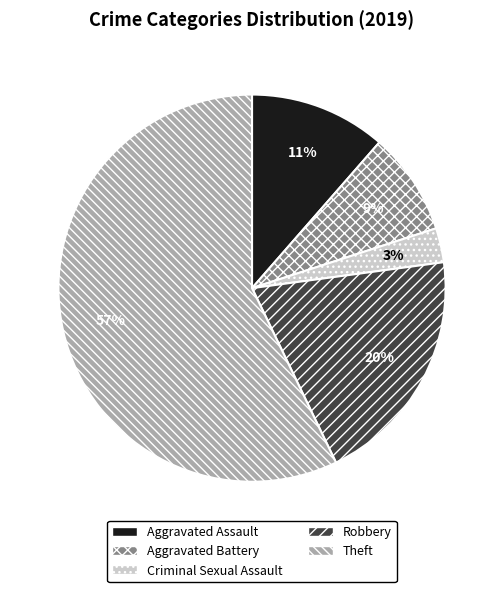

To the nearest percent, what percentage of the pie is Aggravated Battery?

9%